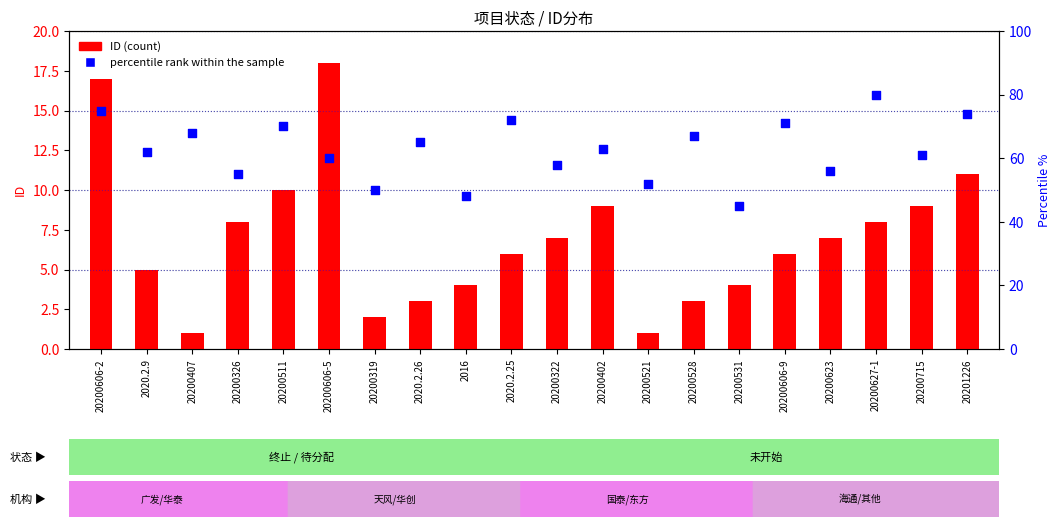

What is the total value across all series at 20200623?

63